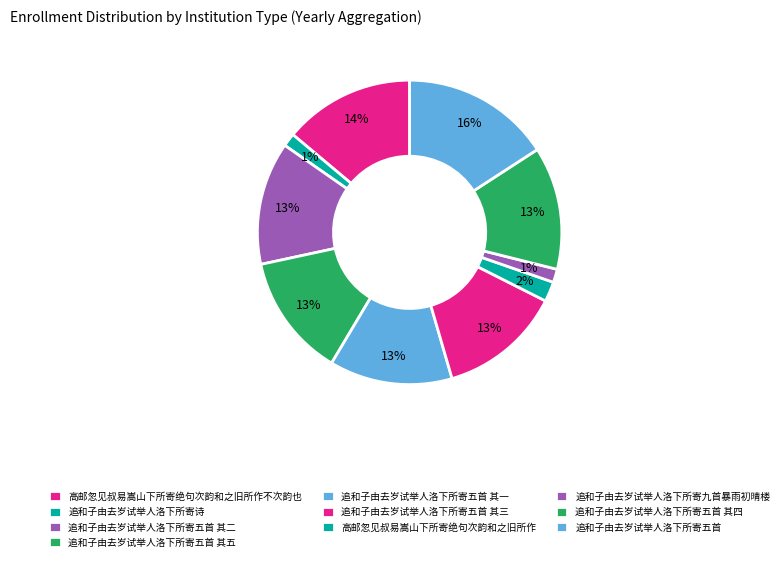

Count the number of slices in the pie.

10